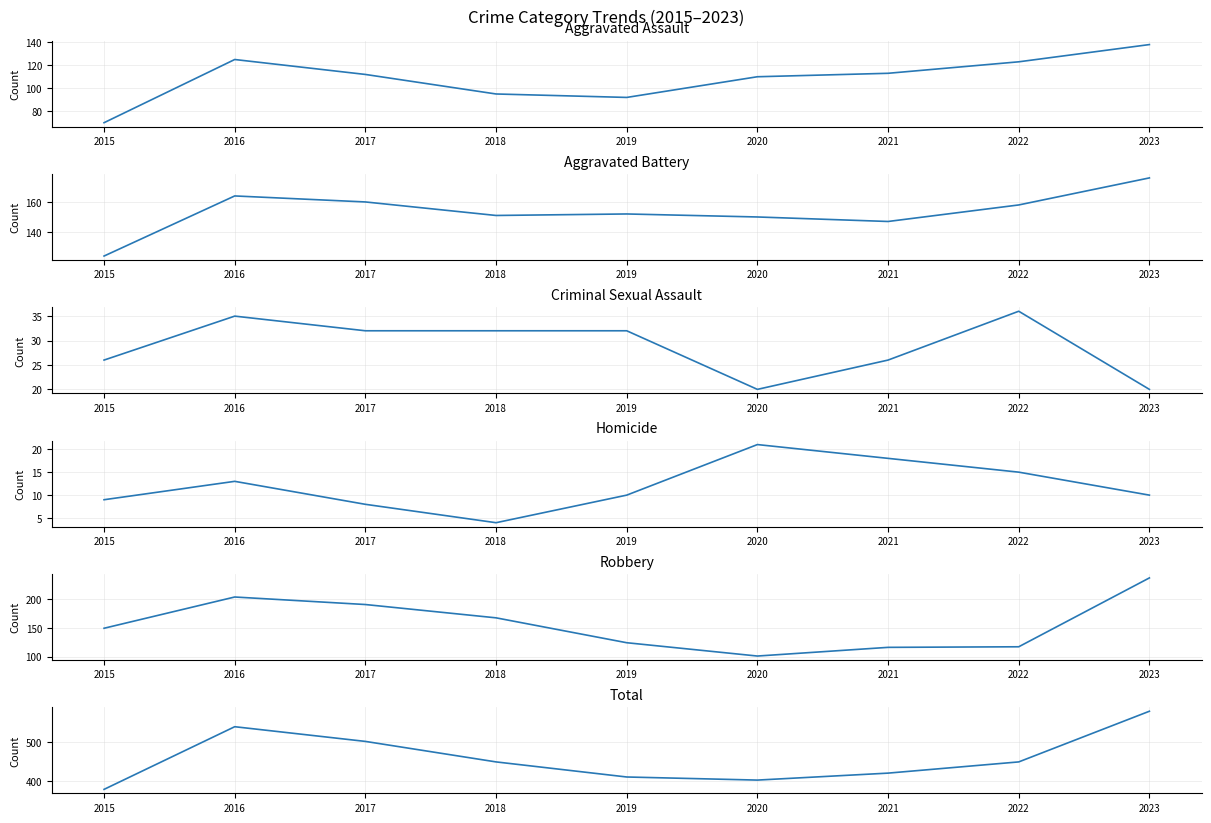

At how many categories does at least one series exceed 219?

9